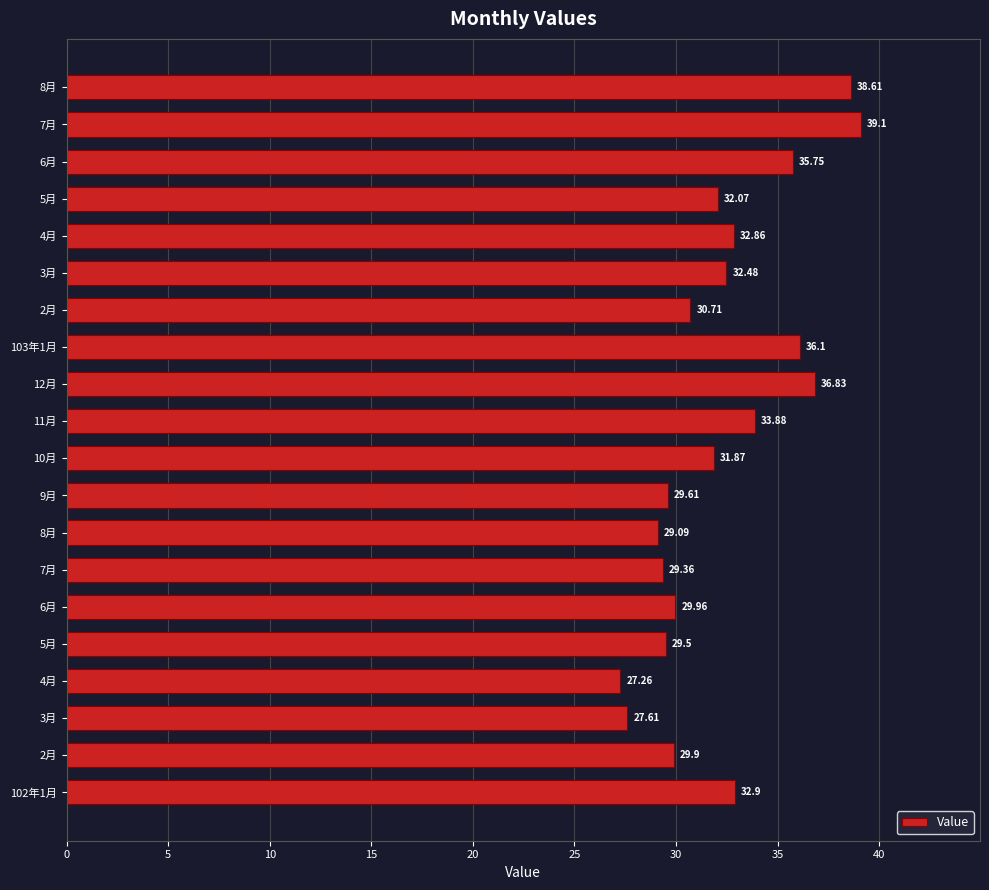

What is the average value?

32.3